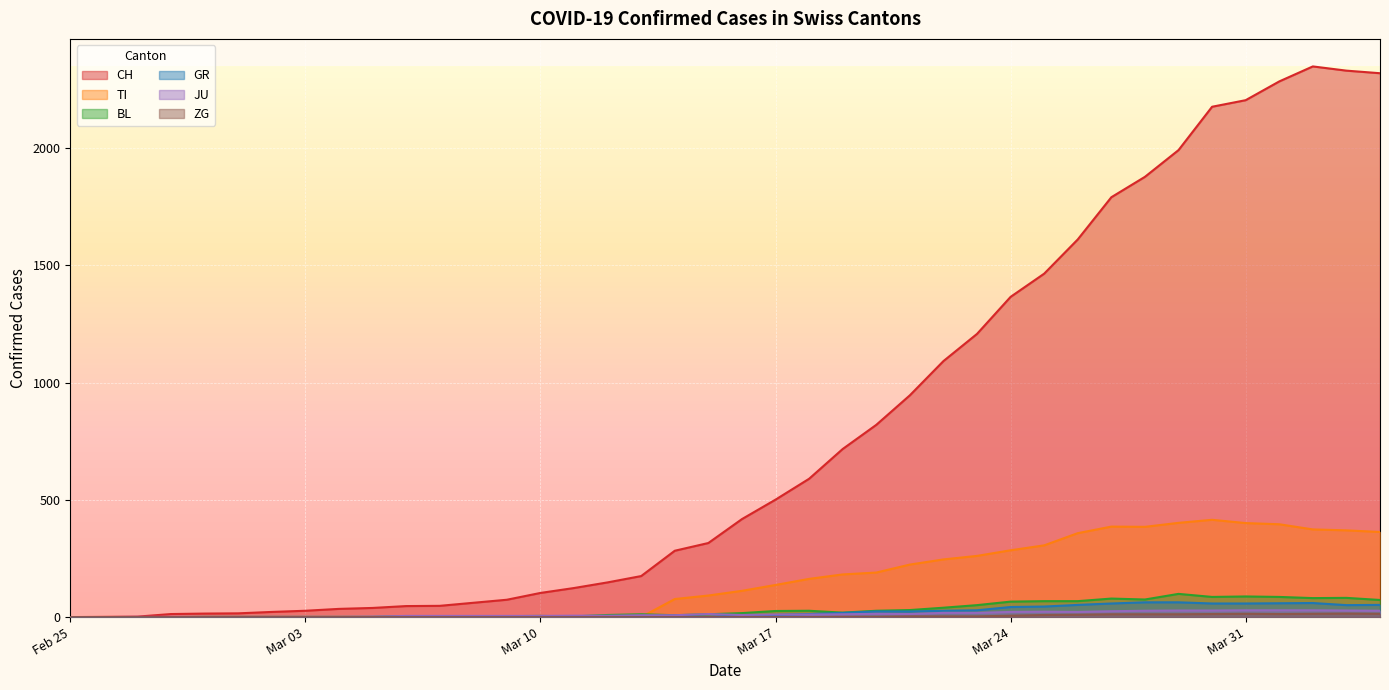

How many intersections are there between GR and JU?

1